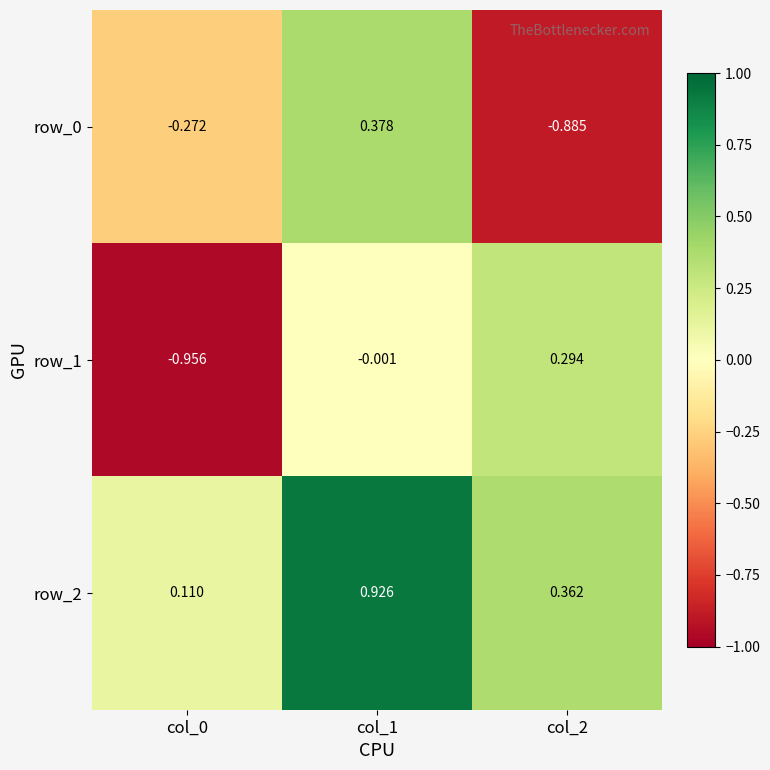

Is the value of row_2 at col_0 greater than the value of row_1 at col_1?

Yes